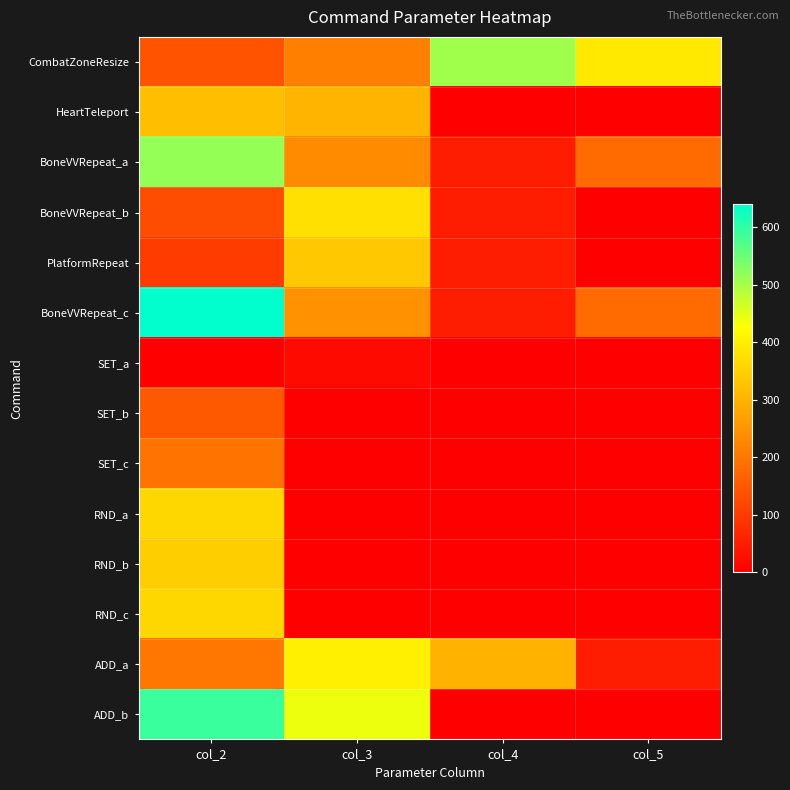

Reading right to left, transcribe all the data shown in this chart.

CombatZoneResize: col_5=391	col_4=506	col_3=216	col_2=141
HeartTeleport: col_5=0	col_4=0	col_3=304	col_2=320
BoneVVRepeat_a: col_5=180	col_4=50	col_3=236	col_2=516
BoneVVRepeat_b: col_5=0	col_4=50	col_3=376	col_2=131
PlatformRepeat: col_5=0	col_4=50	col_3=336	col_2=101
BoneVVRepeat_c: col_5=180	col_4=50	col_3=246	col_2=640
SET_a: col_5=0	col_4=0	col_3=18	col_2=0
SET_b: col_5=0	col_4=0	col_3=0	col_2=151
SET_c: col_5=0	col_4=0	col_3=0	col_2=196
RND_a: col_5=0	col_4=0	col_3=0	col_2=360
RND_b: col_5=0	col_4=0	col_3=0	col_2=346
RND_c: col_5=0	col_4=0	col_3=0	col_2=361
ADD_a: col_5=50	col_4=300	col_3=400	col_2=200
ADD_b: col_5=0	col_4=0	col_3=440	col_2=590